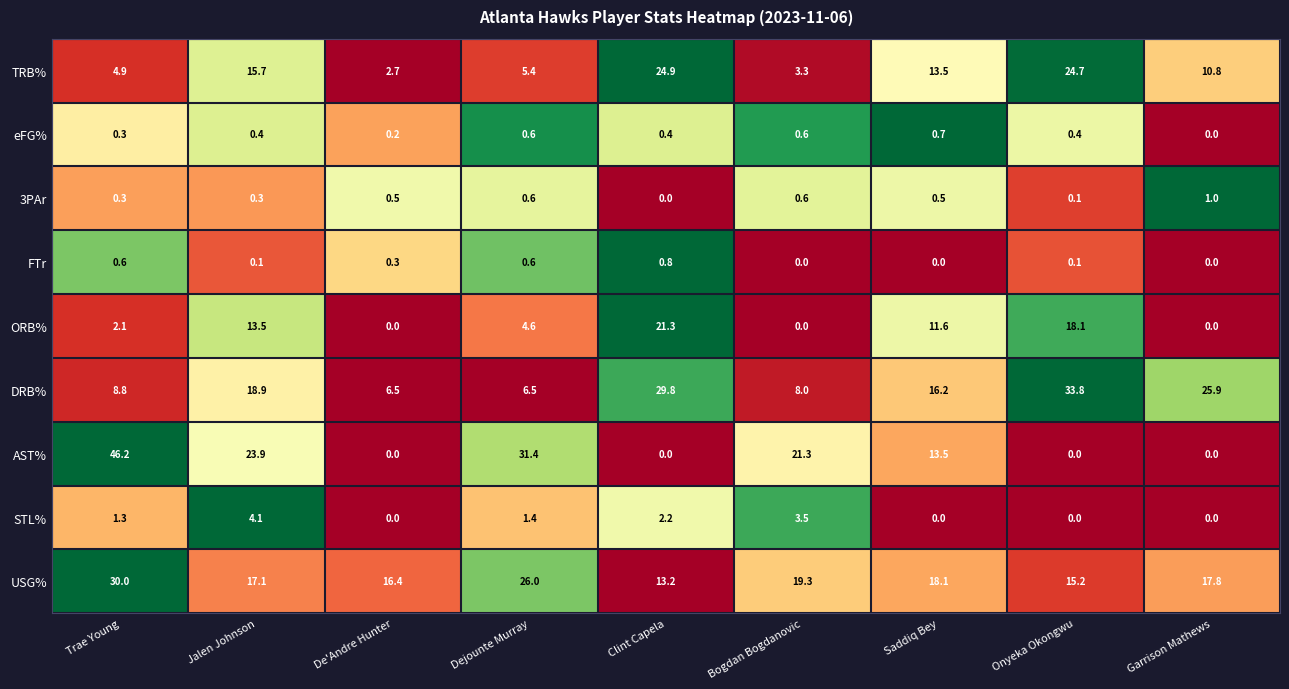

What is the difference between the DRB% values at Garrison Mathews and Onyeka Okongwu?

7.9